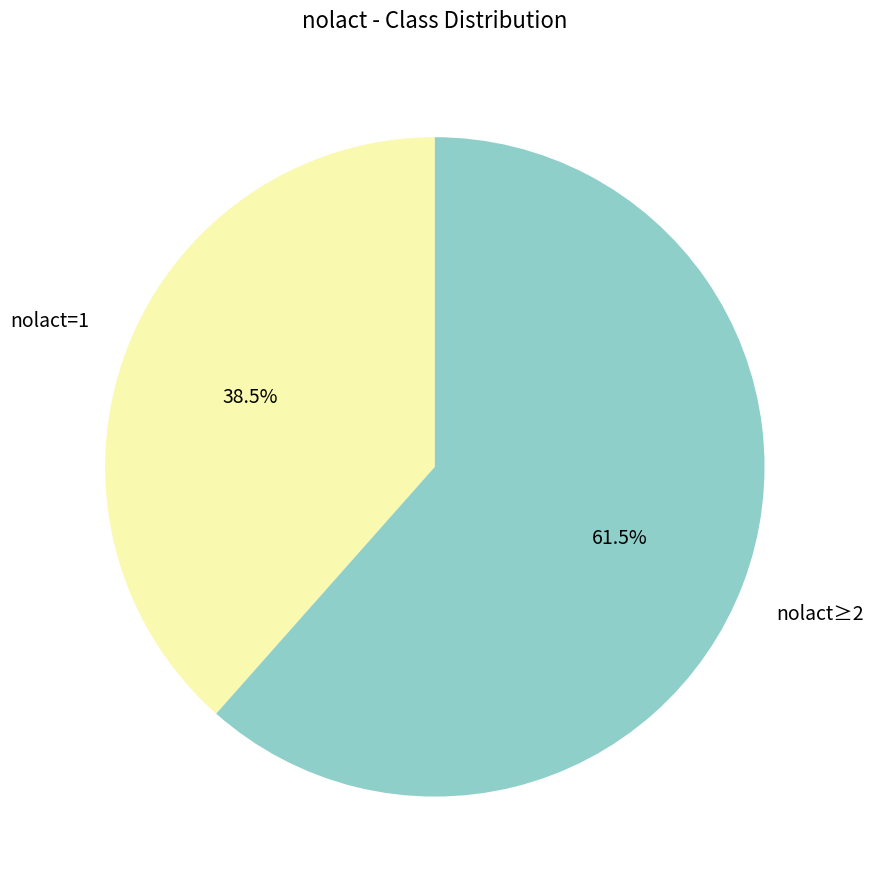

Between nolact≥2 and nolact=1, which is larger?

nolact≥2